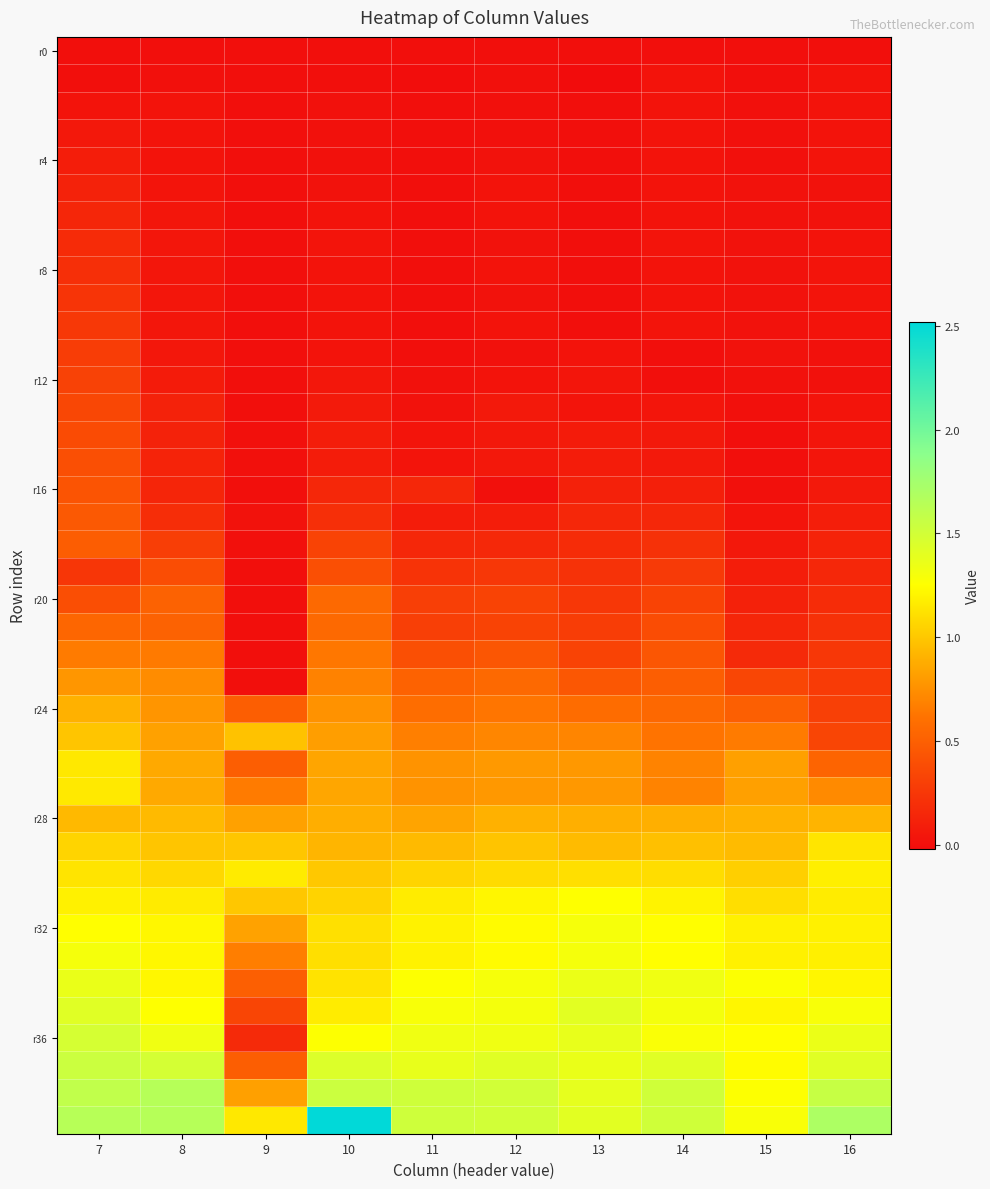

Count the number of categories in the chart.

10